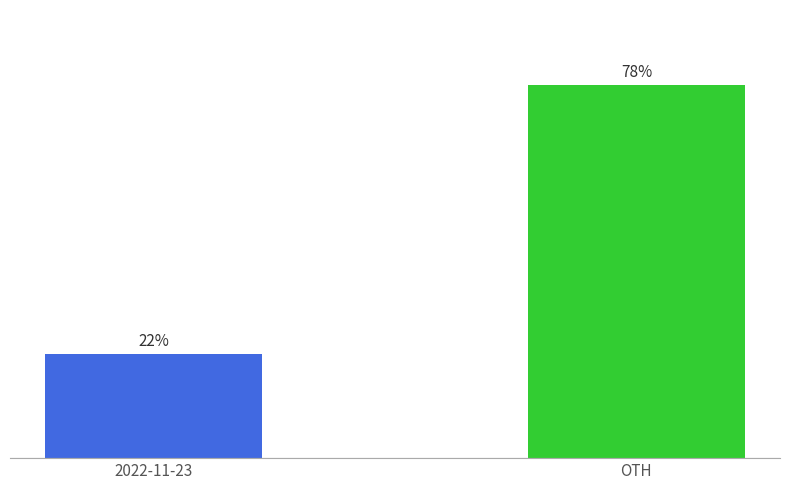

List the labels in order of value, smallest first.

2022-11-23, OTH